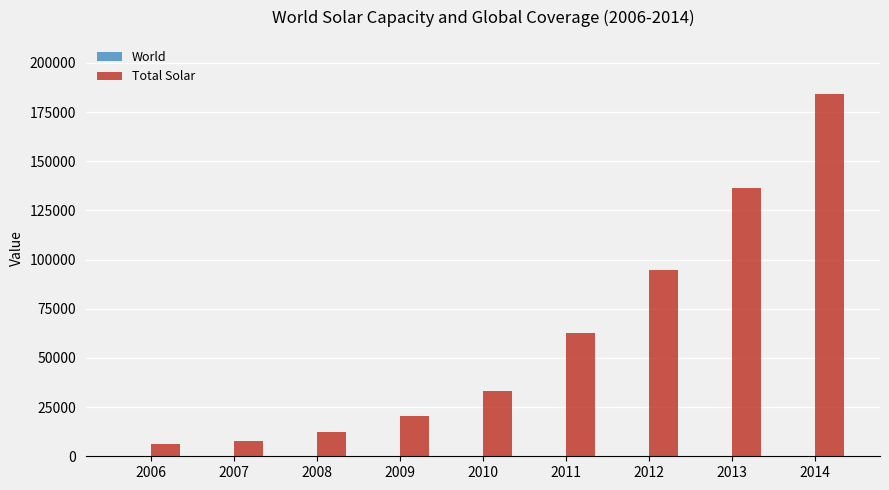

At which label does Total Solar first exceed 33179?

2010